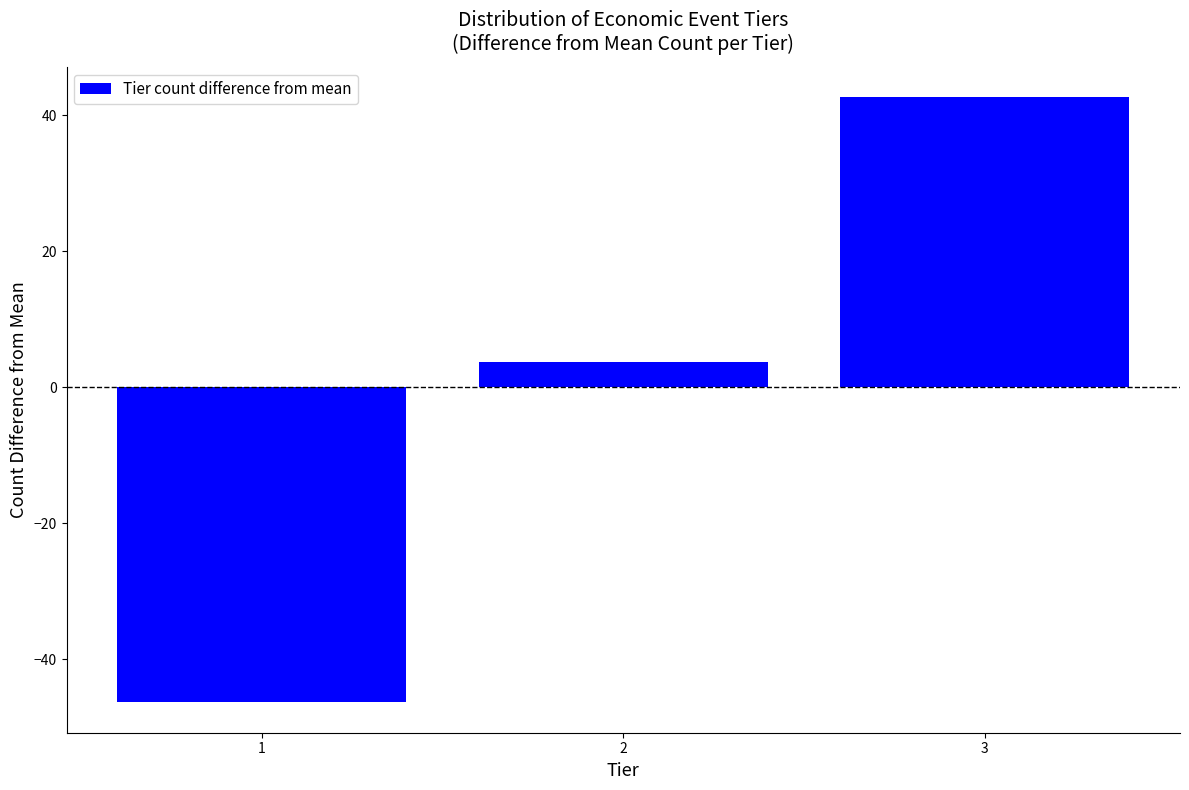

Reading right to left, transcribe all the data shown in this chart.

42.7	3.7	-46.3